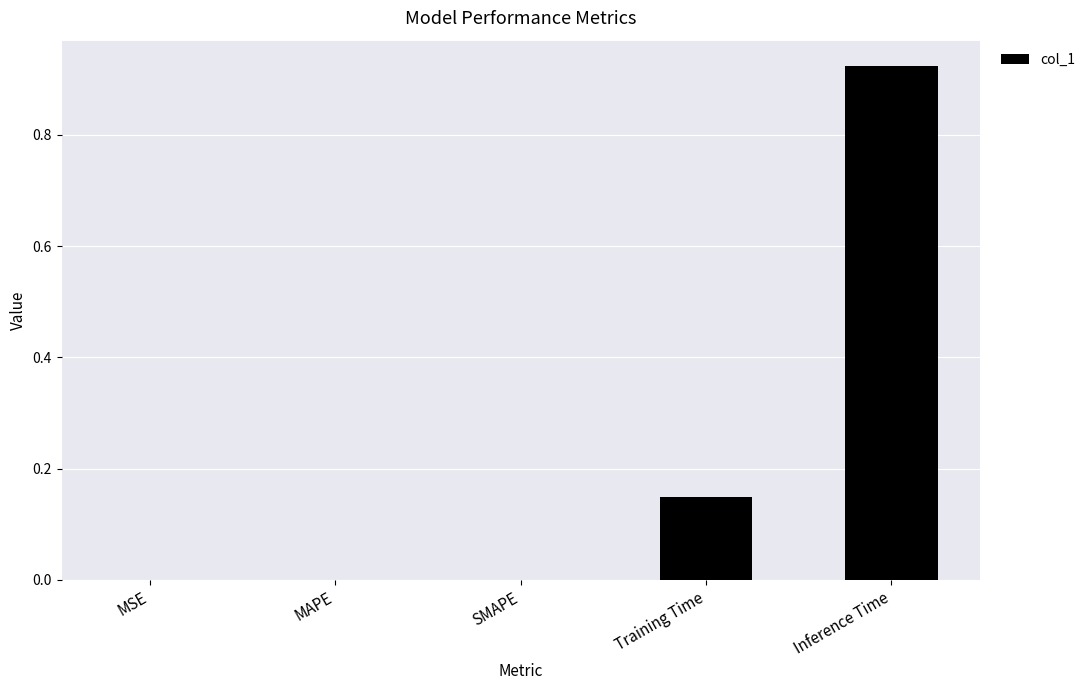

True or false: the data shows 0.0 at MAPE.

True